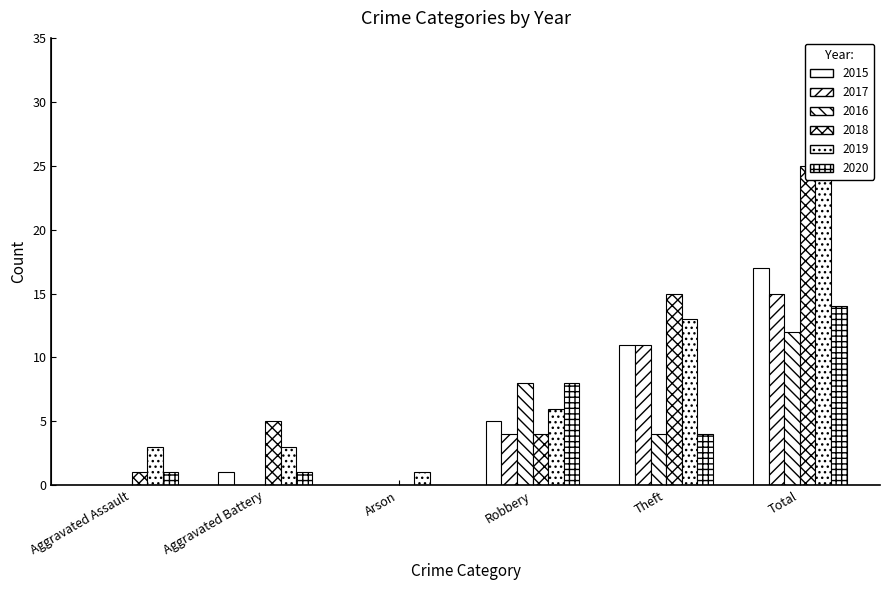

Between Aggravated Battery and Arson, which is larger?

Aggravated Battery